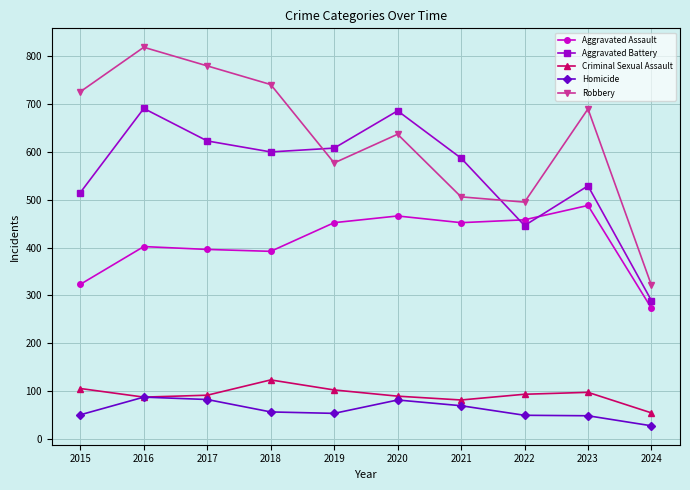

True or false: Aggravated Assault and Homicide cross at least once.

False